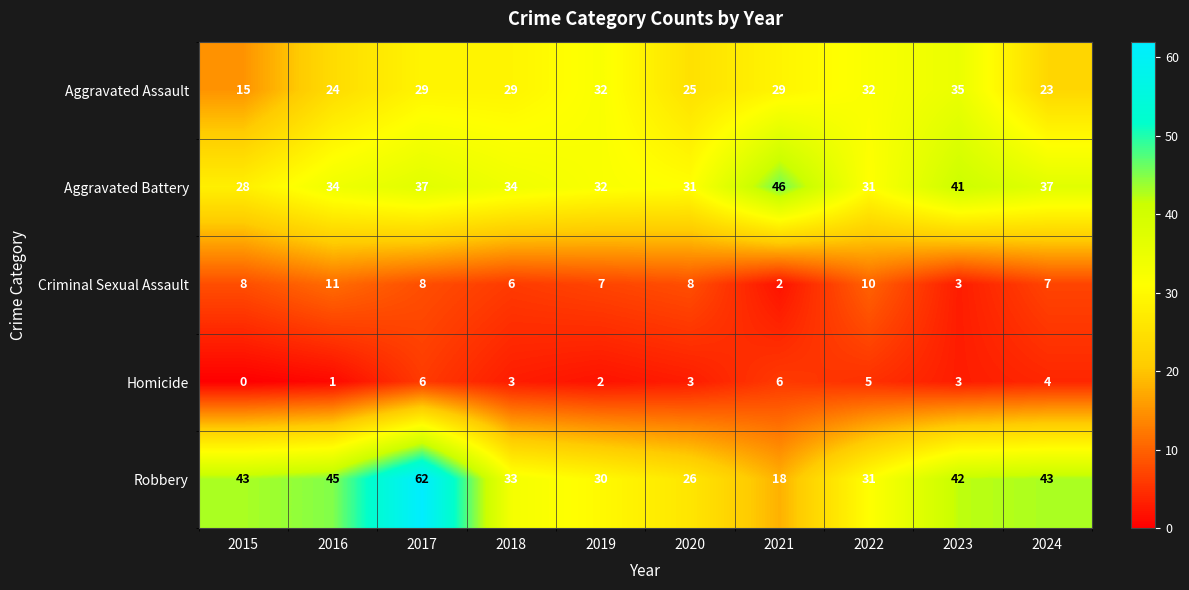

What is the difference between the highest and lowest values at 2017?

56